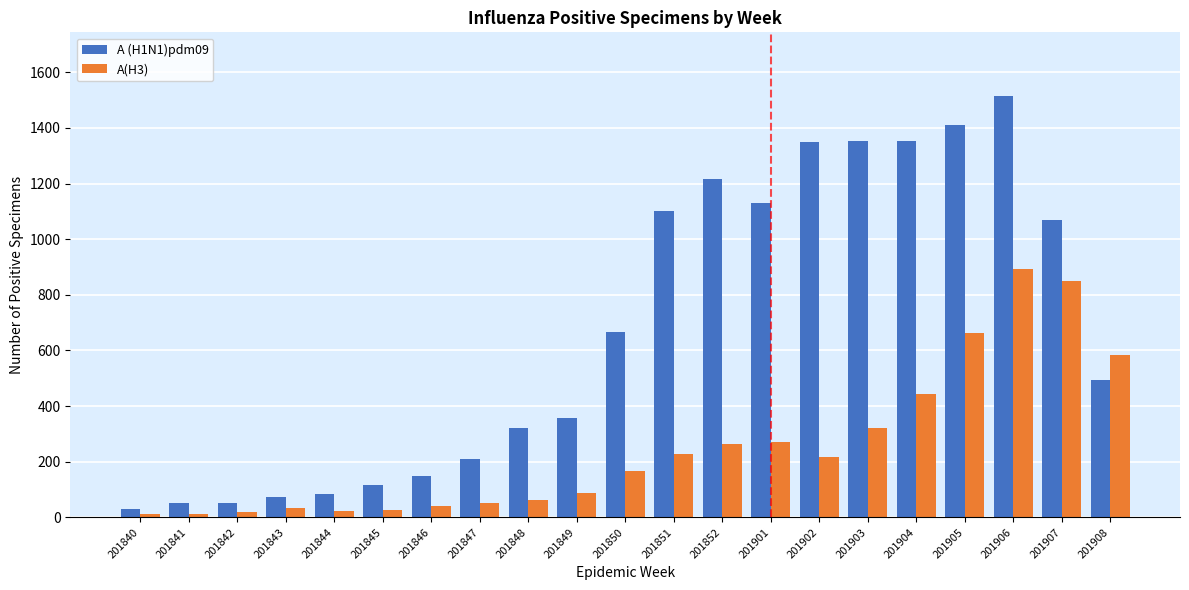

Which series has the widest spread of values?

A (H1N1)pdm09